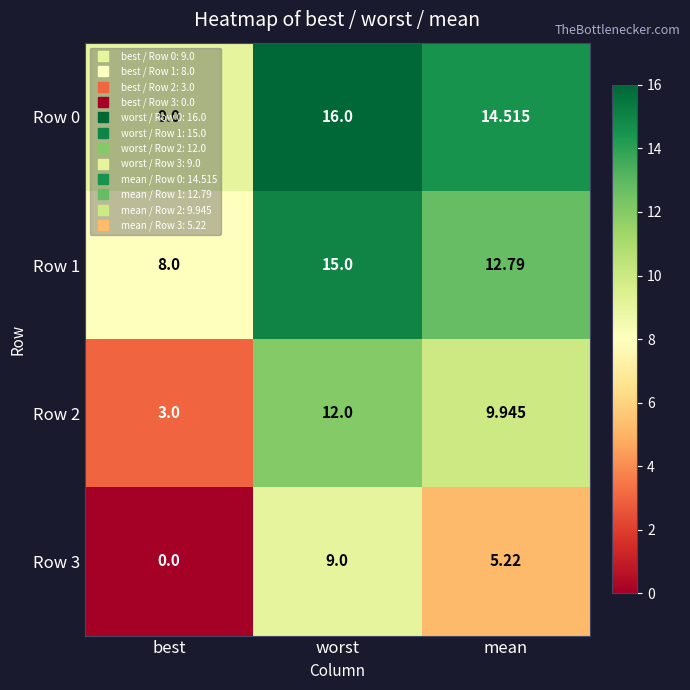

At which category is the sum across all series the highest?

worst